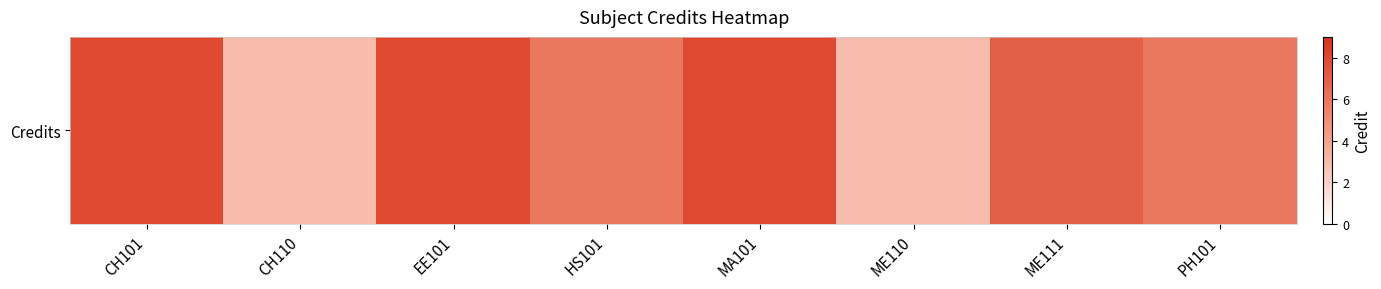

What is the average value?

6